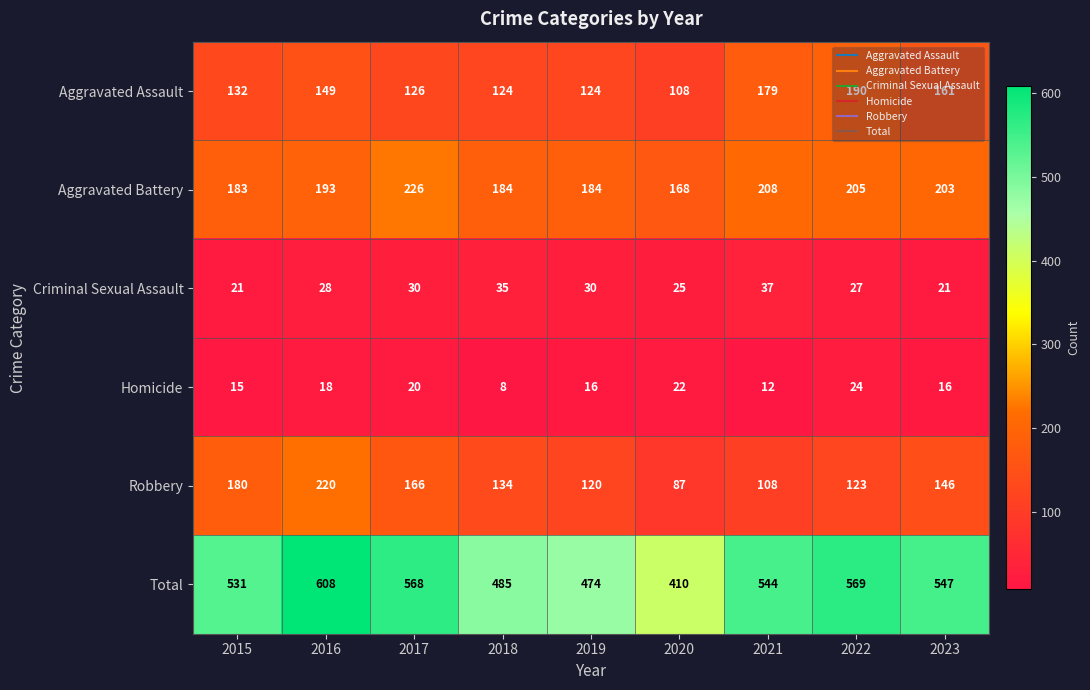

The Aggravated Battery series shows 361 at 2023. True or false?

False